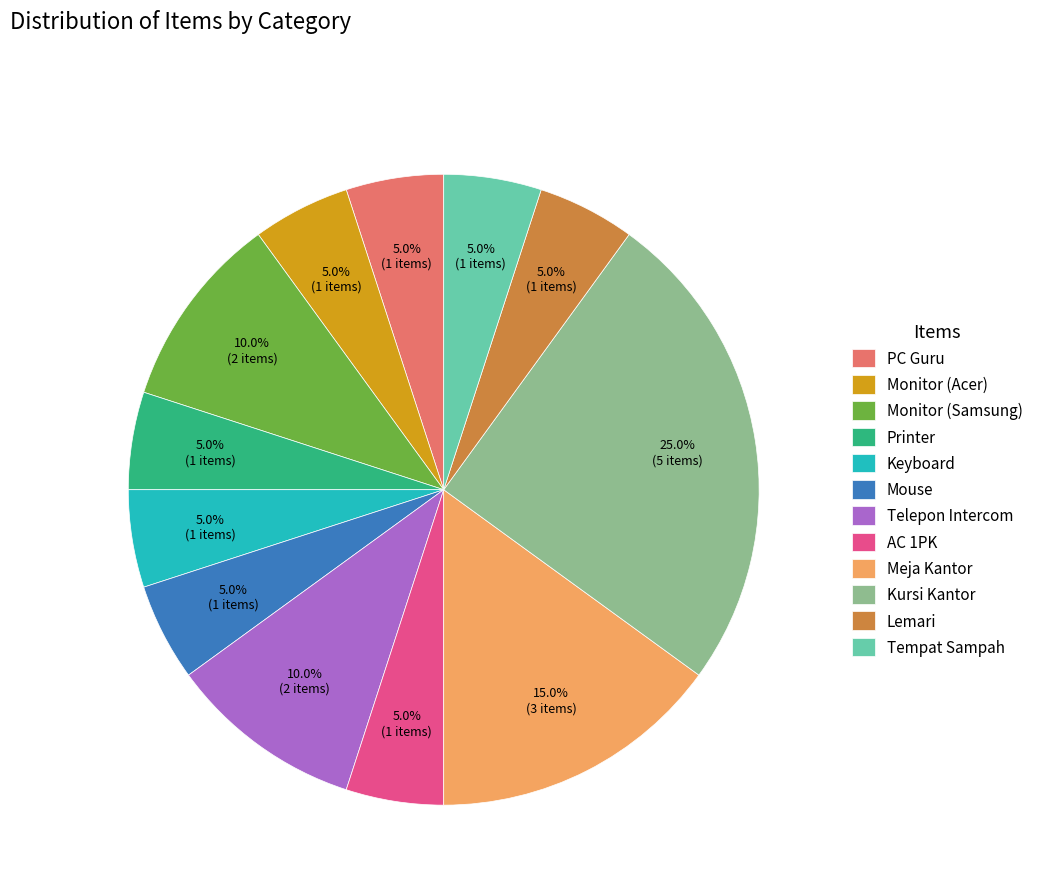

Count the number of slices in the pie.

12